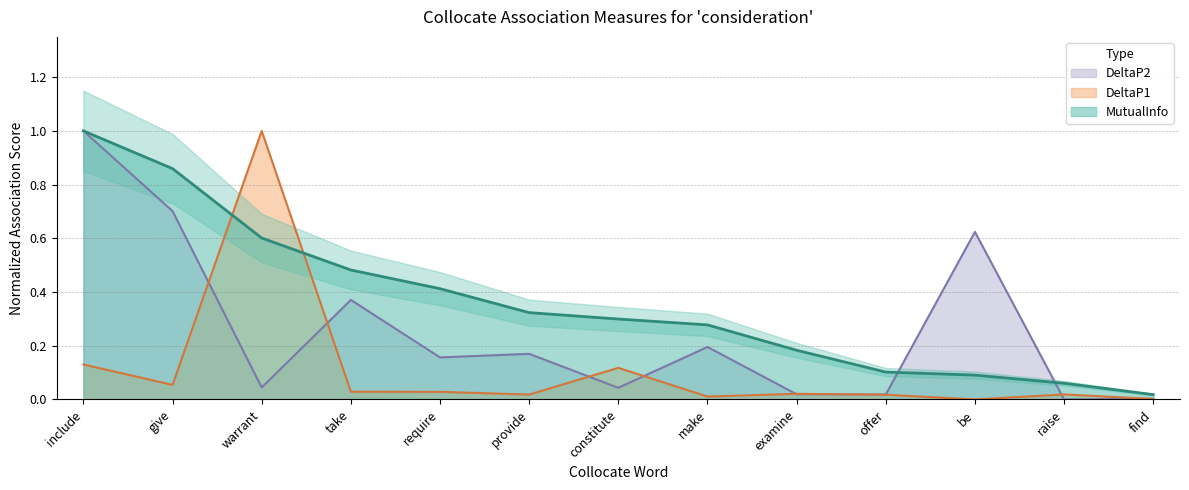

What is the difference between the DeltaP2 values at include and be?

0.4